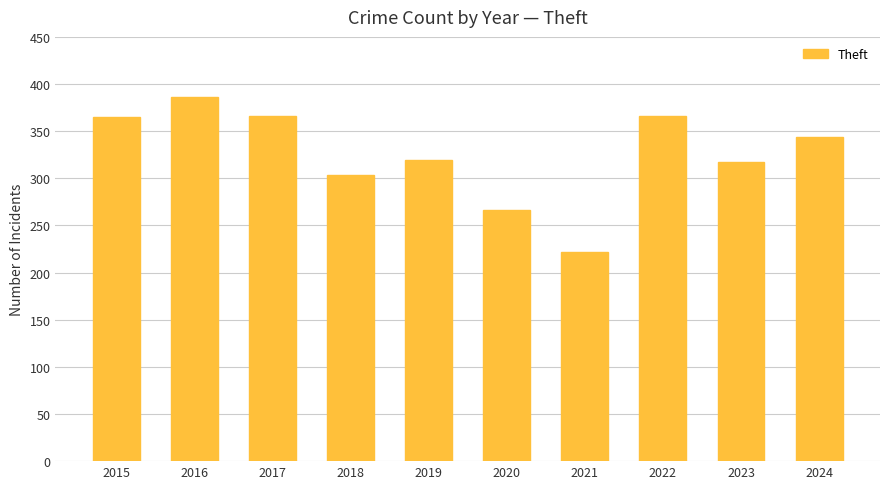

What is the value of the 3rd bar from the left?

366